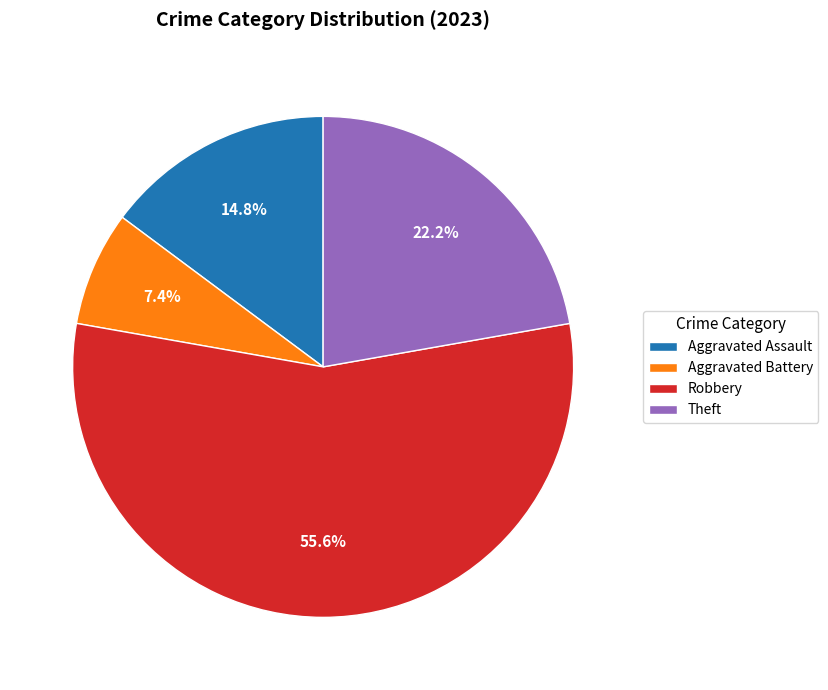

To the nearest percent, what portion does Aggravated Assault represent?

15%